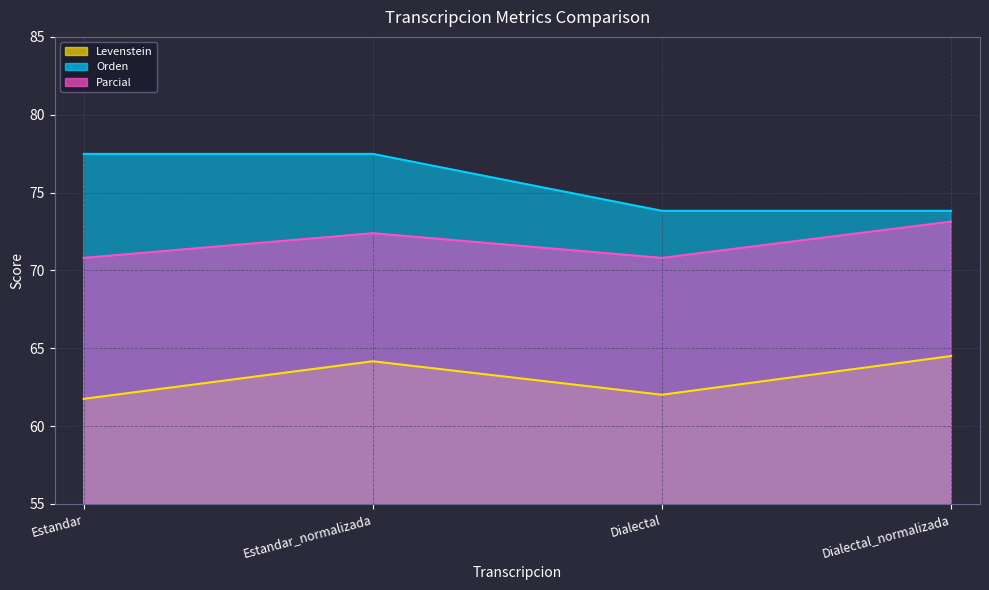

Which category has the lowest value across all series?

Estandar